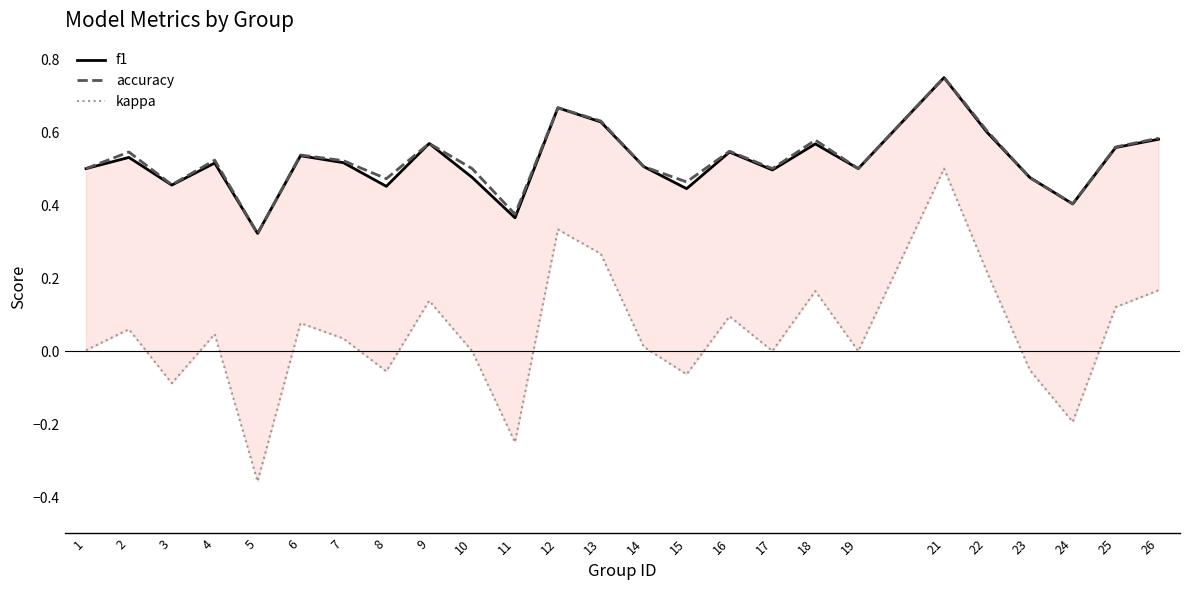

Rank the series by their maximum value, from lowest to highest.

kappa, f1, accuracy